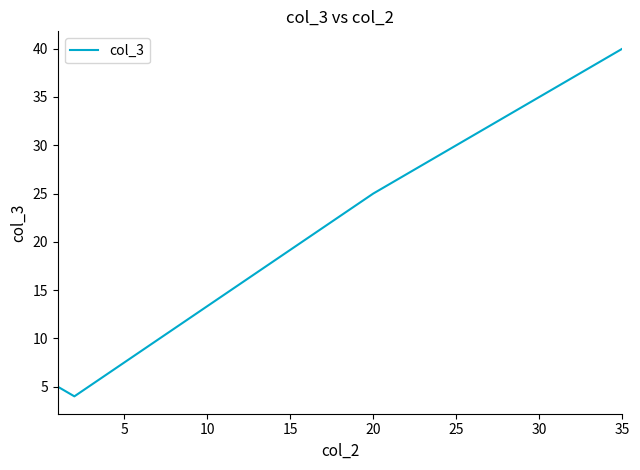

What is the difference between the maximum and second lowest values?

35